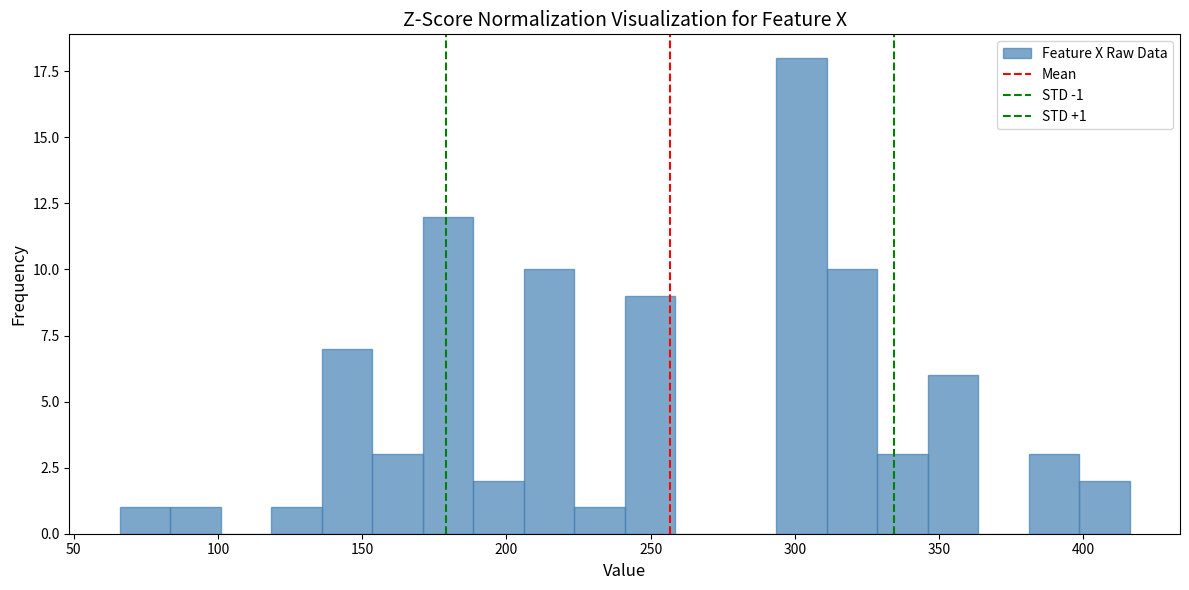

Around what value on the x-axis is the tallest bar? Give the approximate position of its centre, as read against the axis.

300